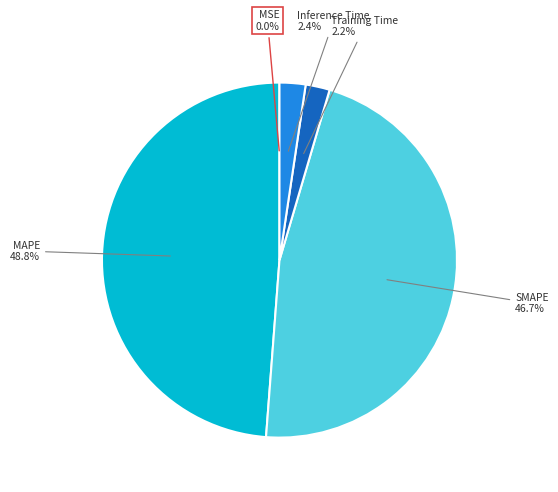

Does any single category account for the majority?

No